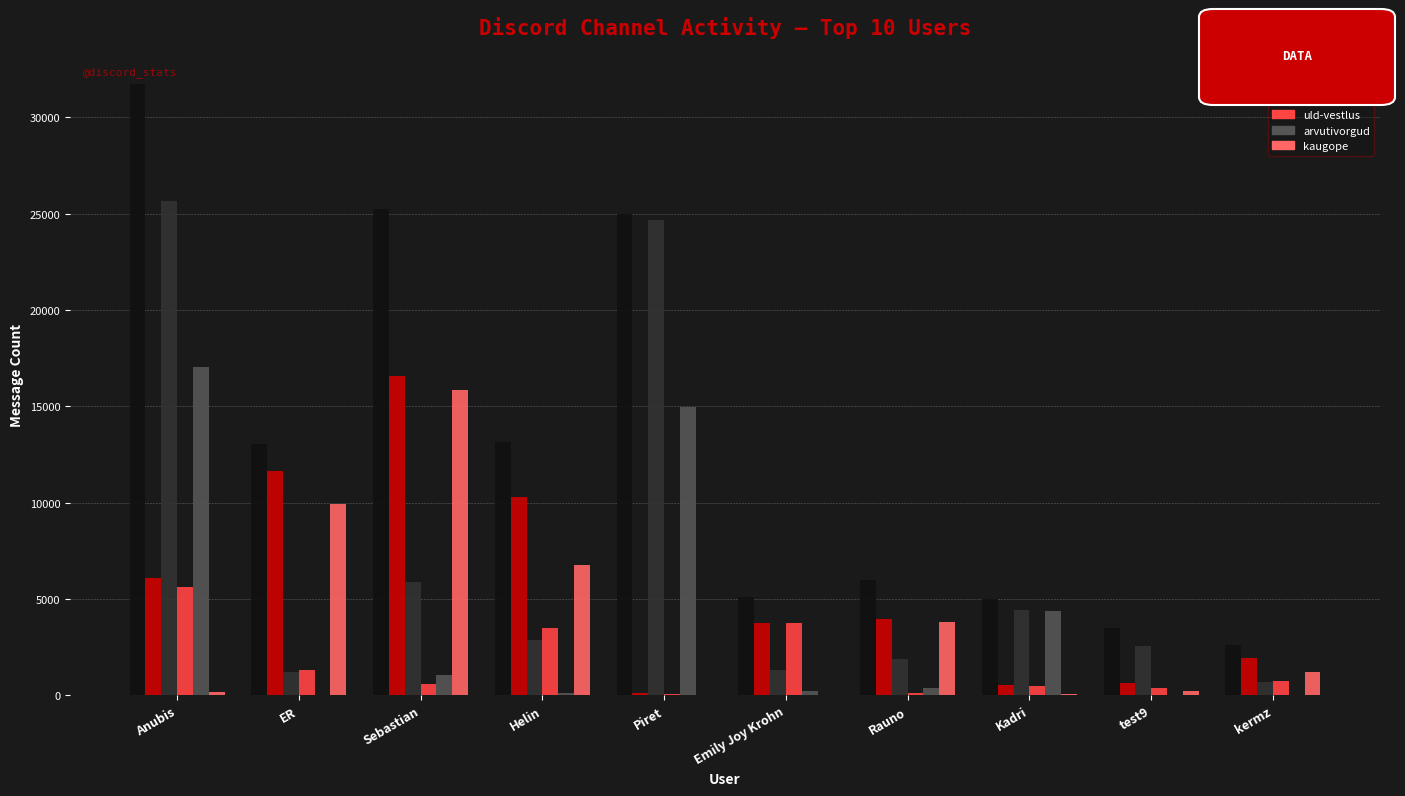

Which label corresponds to the largest value in the chart?

Anubis